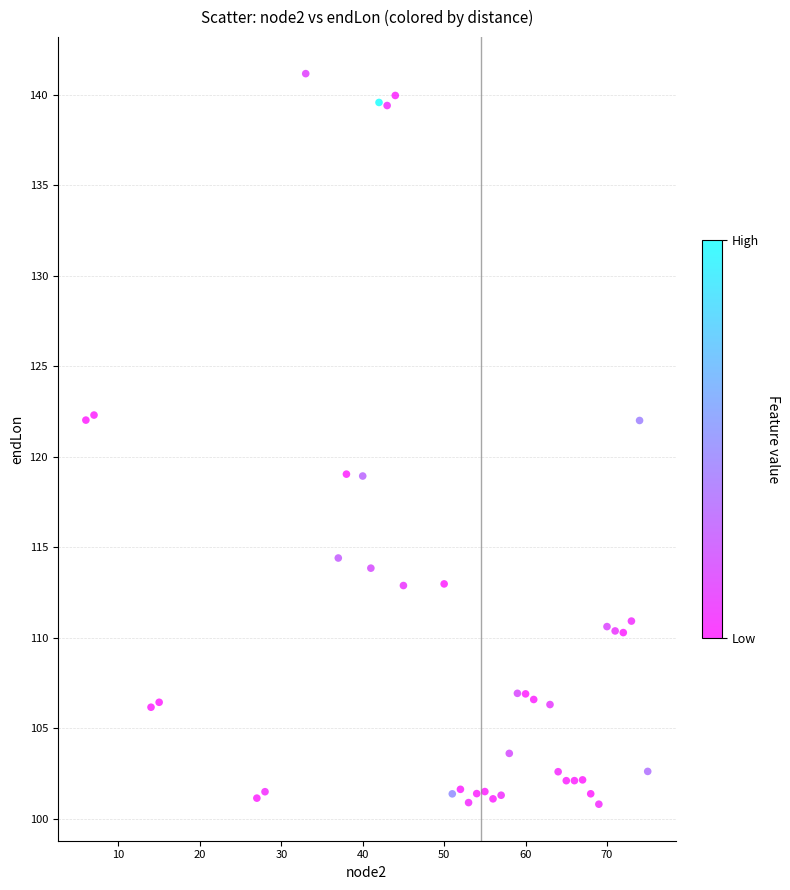

What is the range of Y values (max minus min)?

40.4